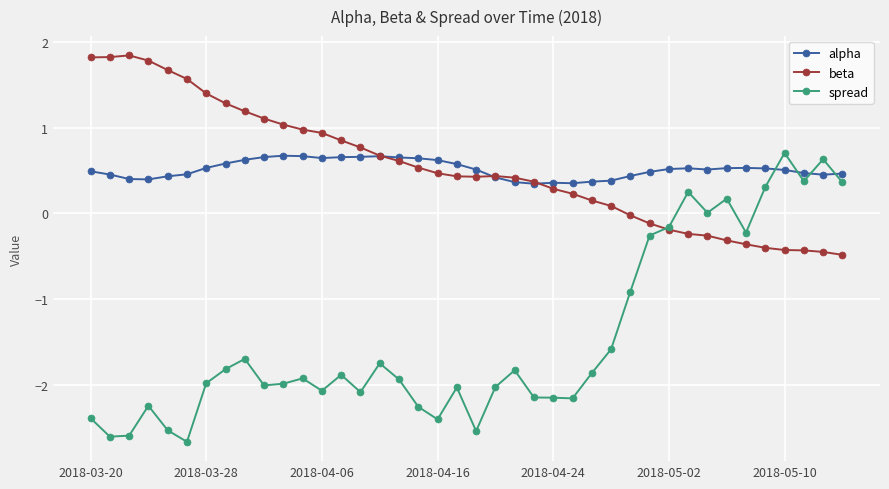

True or false: alpha has more than 1 points higher than both neighbors.

True